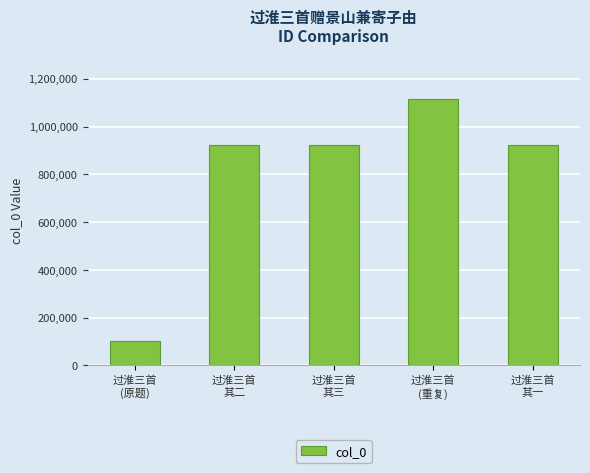

The value at 过淮三首
其二 is 1441292. True or false?

False